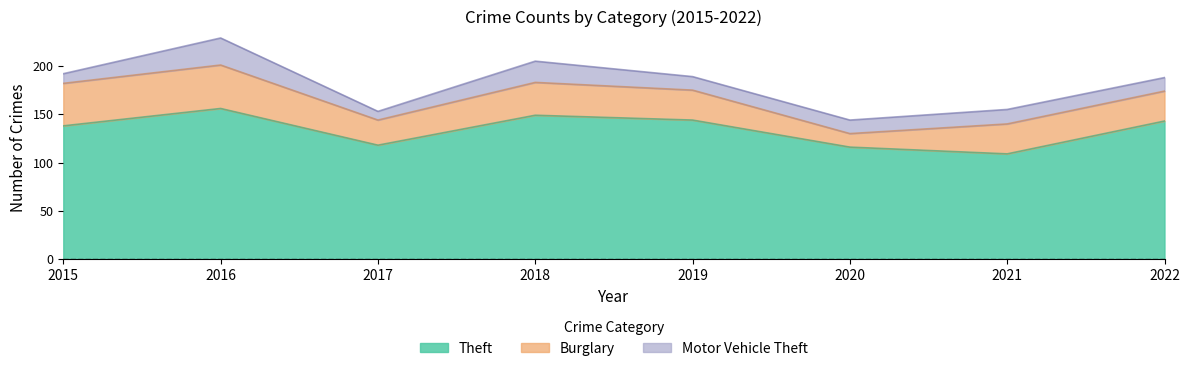

Rank the categories by Motor Vehicle Theft value from lowest to highest.

2017, 2015, 2019, 2020, 2022, 2021, 2018, 2016